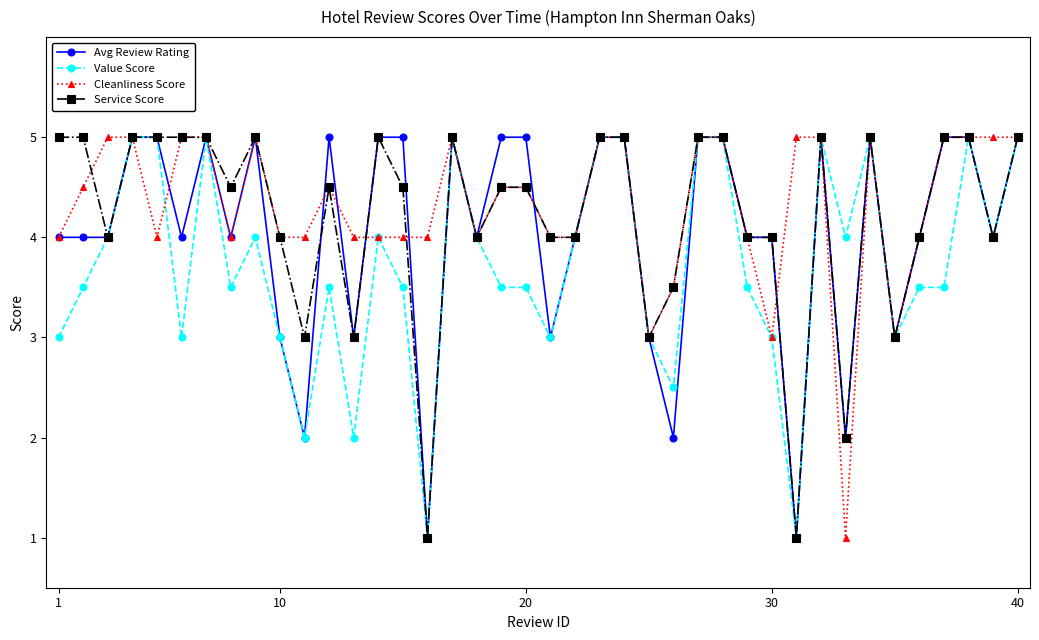

What is the value of the Avg Review Rating point at the 21st from the left?

3.0